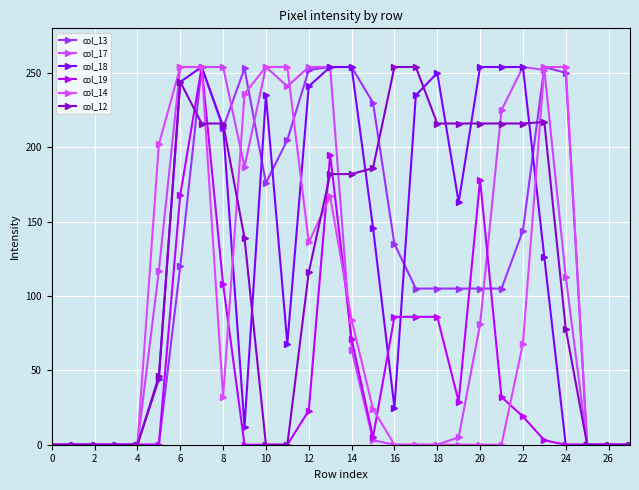

How many data points in col_12 are less than 182?

14